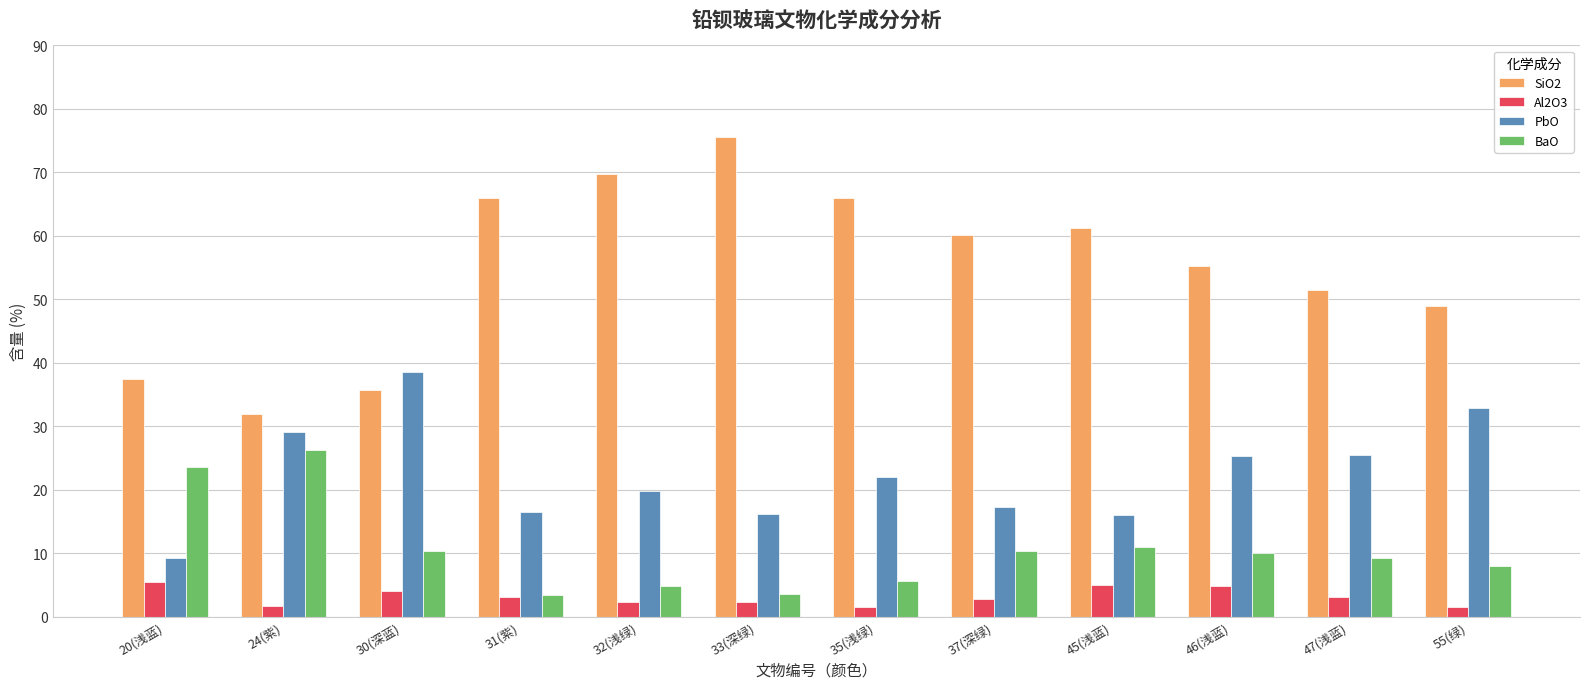

What is the difference between the second highest and second lowest values in the BaO series?

20.0